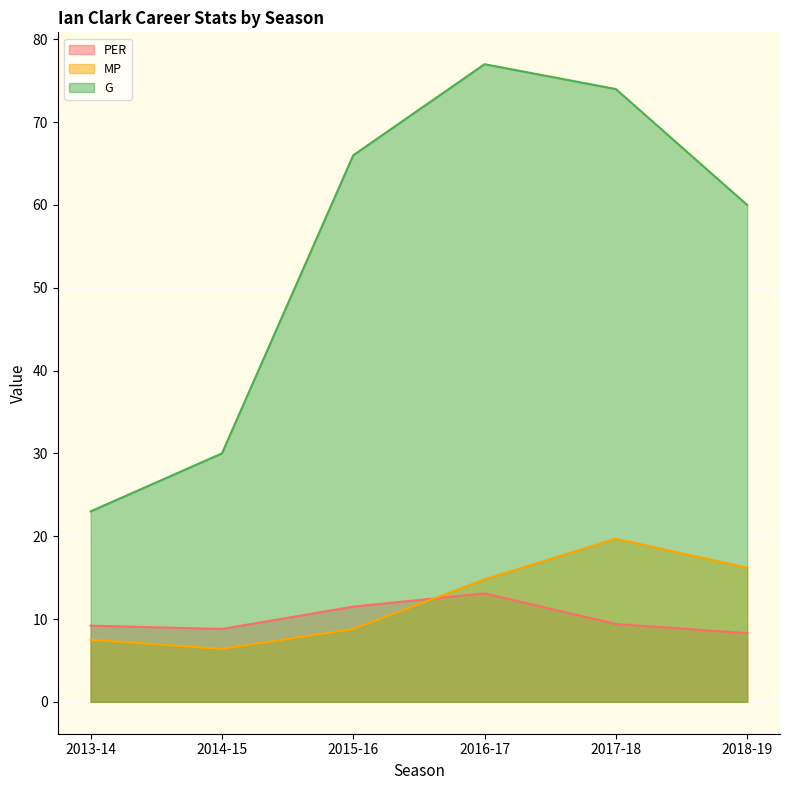

At how many categories does at least one series exceed 6?

6